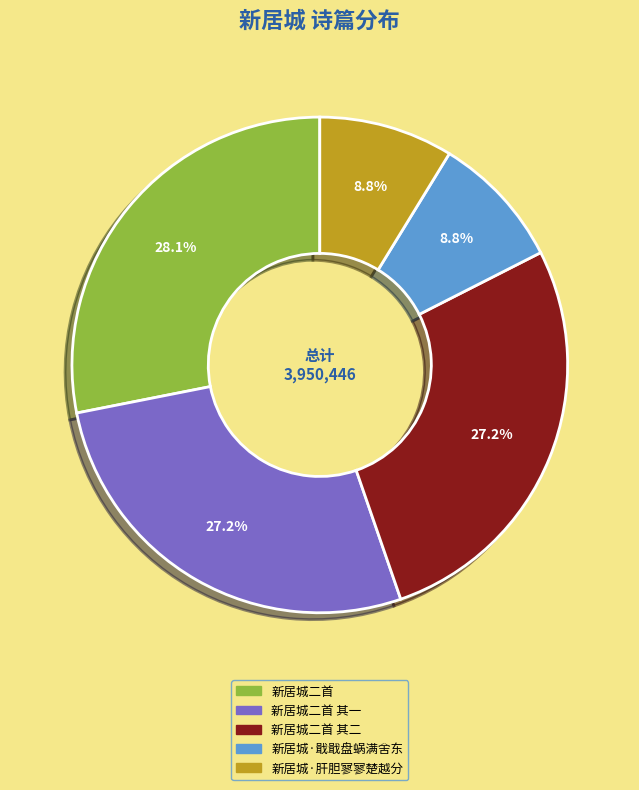

Does any single category account for the majority?

No